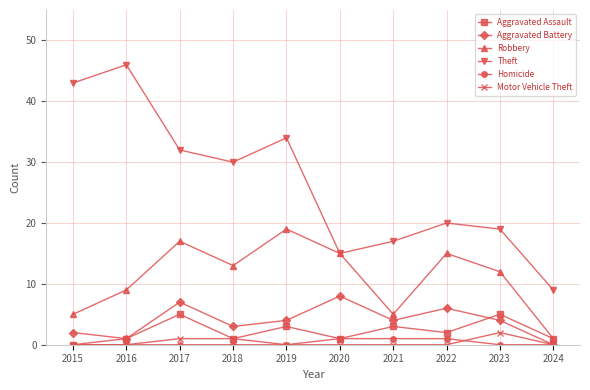

What is the difference between the Theft values at 2020 and 2018?

15